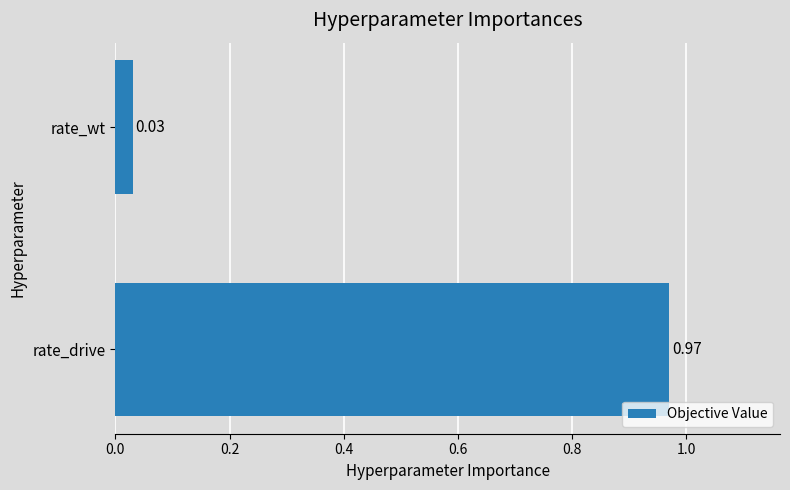

What is the change in value from rate_drive to rate_wt?

-0.9